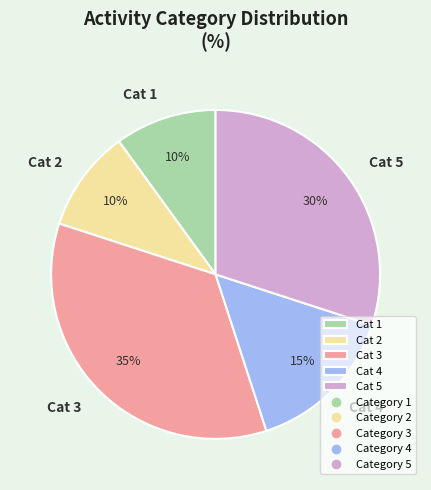

Which slice is the largest?

Cat 3